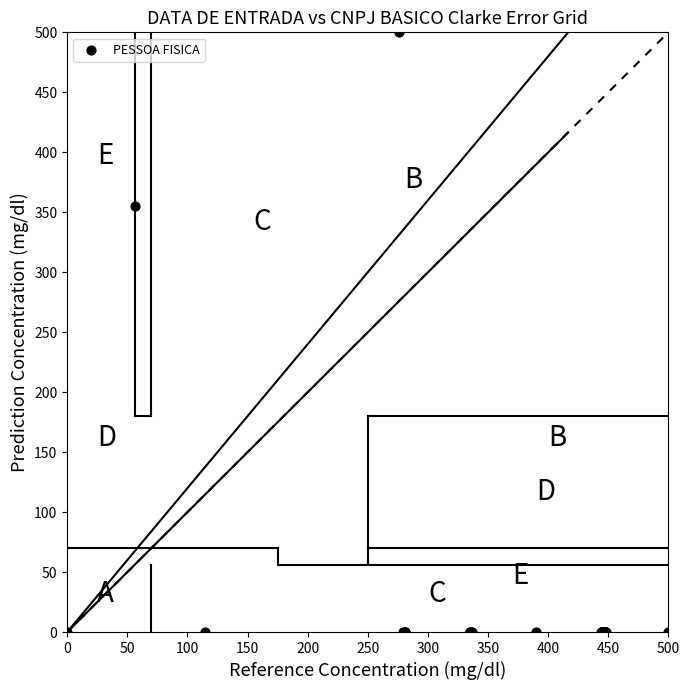

What Y value in the scatter plot is closest to 250?

355.3